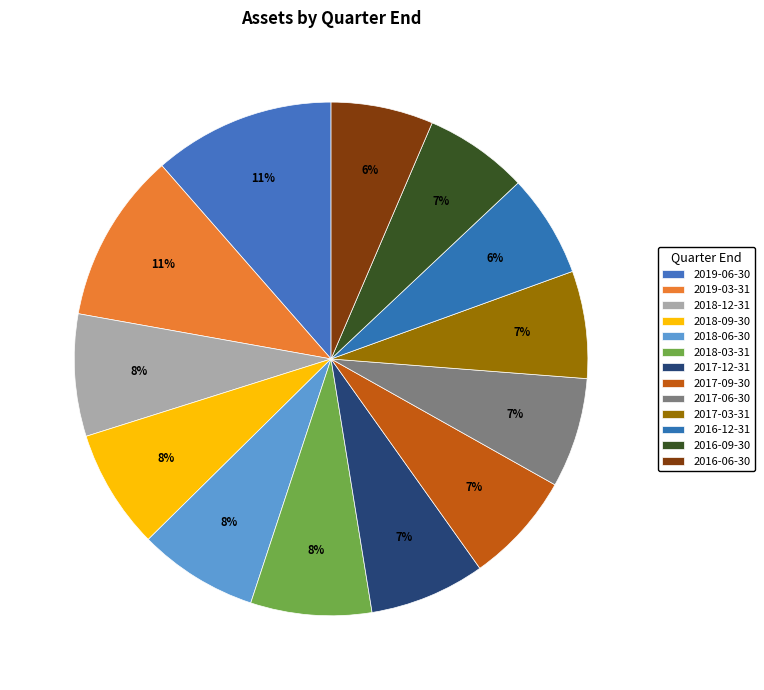

To the nearest percent, what percentage of the pie is 2018-12-31?

8%